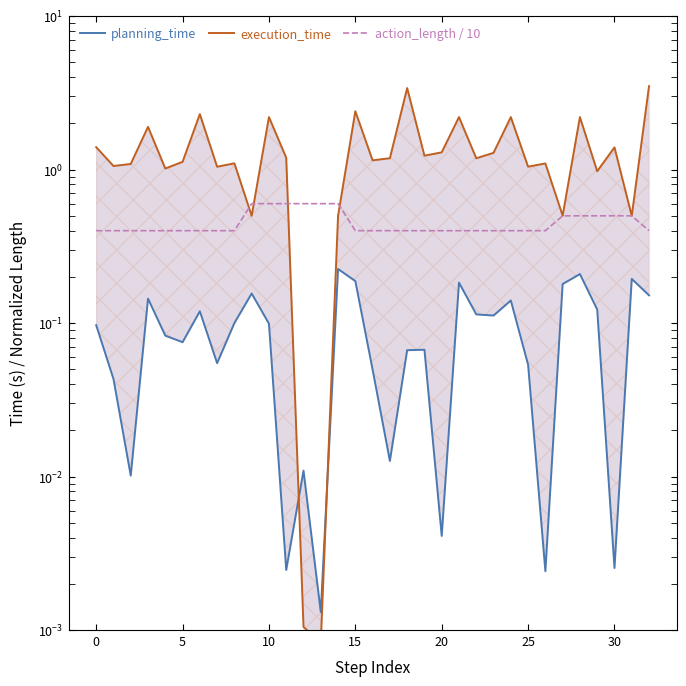

Reading right to left, extract all data points from this chart.

planning_time: 0.2	0.2	0.0	0.1	0.2	0.2	0.0	0.1	0.1	0.1	0.1	0.2	0.0	0.1	0.1	0.0	0.0	0.2	0.2	0.0	0.0	0.0	0.1	0.2	0.1	0.1	0.1	0.1	0.1	0.1	0.0	0.0	0.1
execution_time: 3.5	0.5	1.4	1.0	2.2	0.5	1.1	1.0	2.2	1.3	1.2	2.2	1.3	1.2	3.4	1.2	1.1	2.4	0.5	0.0	0.0	1.2	2.2	0.5	1.1	1.0	2.3	1.1	1.0	1.9	1.1	1.1	1.4
action_length / 10: 0.4	0.5	0.5	0.5	0.5	0.5	0.4	0.4	0.4	0.4	0.4	0.4	0.4	0.4	0.4	0.4	0.4	0.4	0.6	0.6	0.6	0.6	0.6	0.6	0.4	0.4	0.4	0.4	0.4	0.4	0.4	0.4	0.4